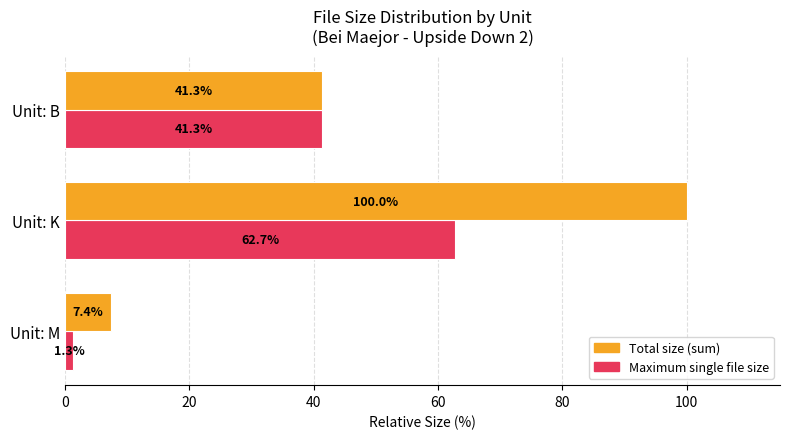

What is the difference between the highest and lowest values at Unit: M?

6.1